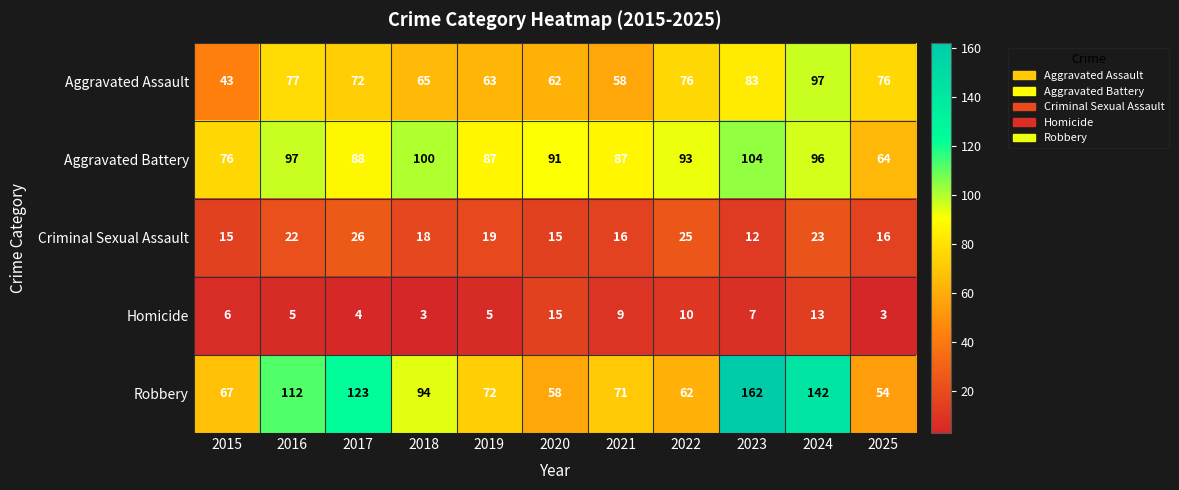

What is the difference between the highest and lowest values at 2025?

73